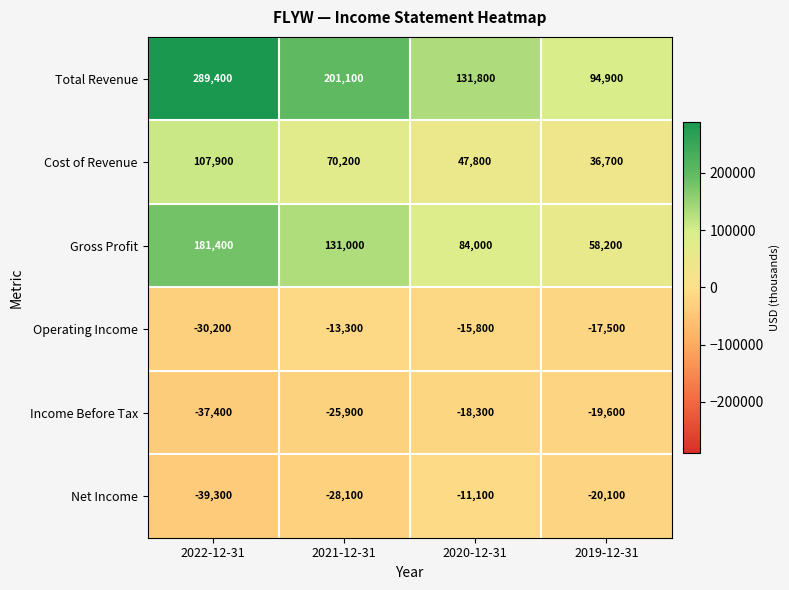

At which category is the sum across all series the highest?

2022-12-31